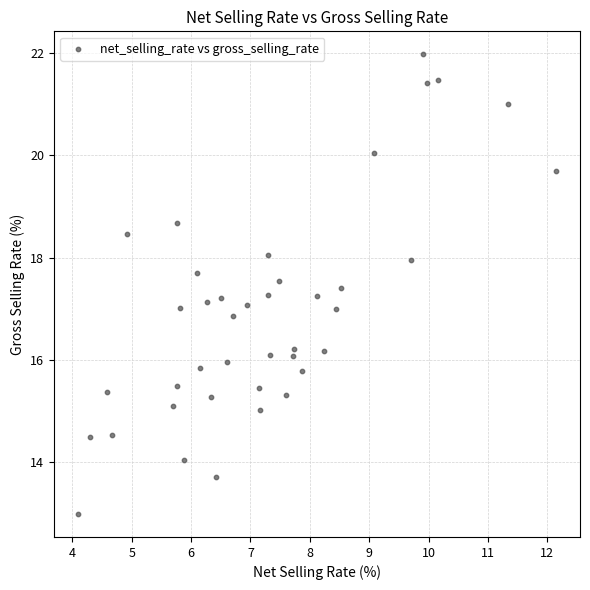

What is the range of Y values (max minus min)?

9.0